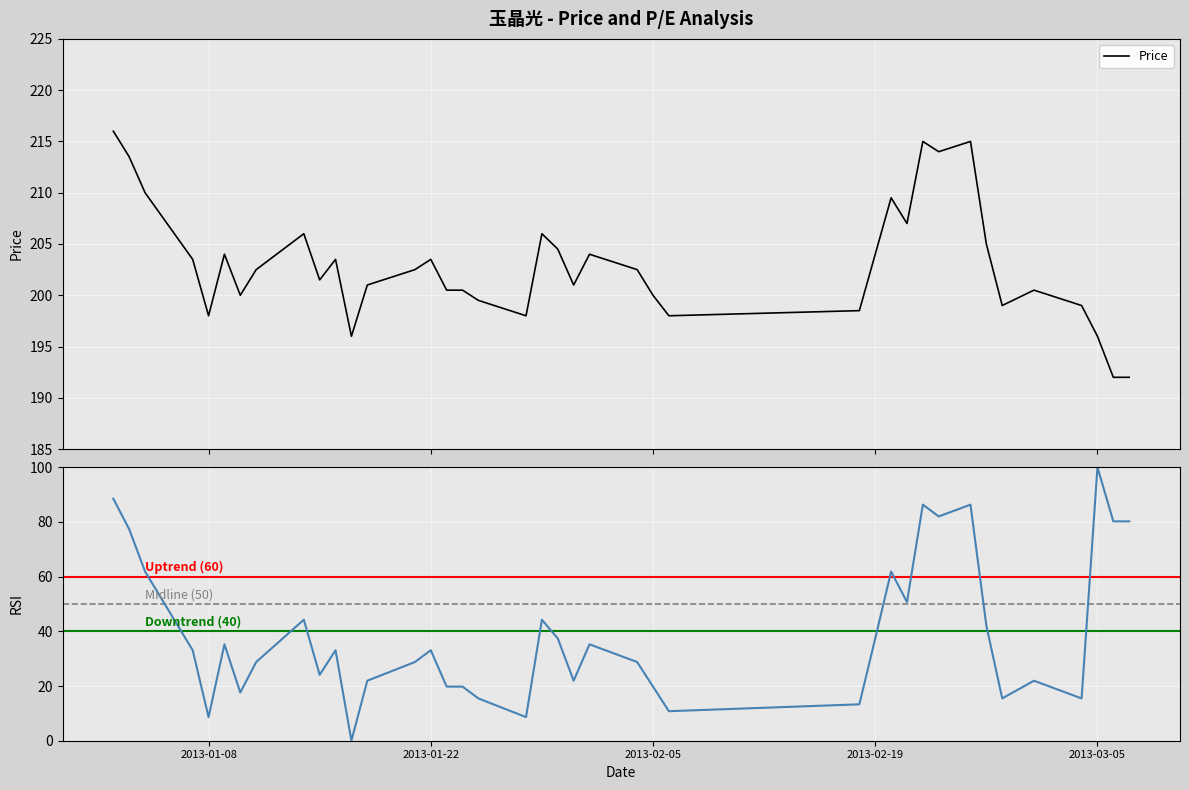

What is the lowest value of the Price series?

192.0